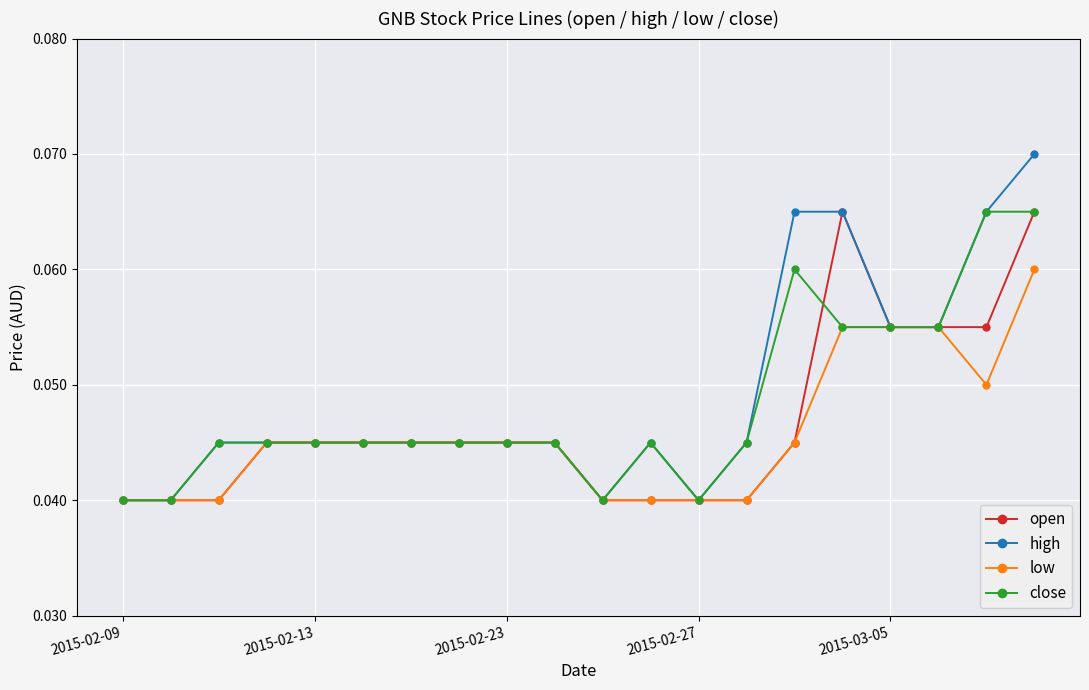

Which series has the largest total across all categories?

high